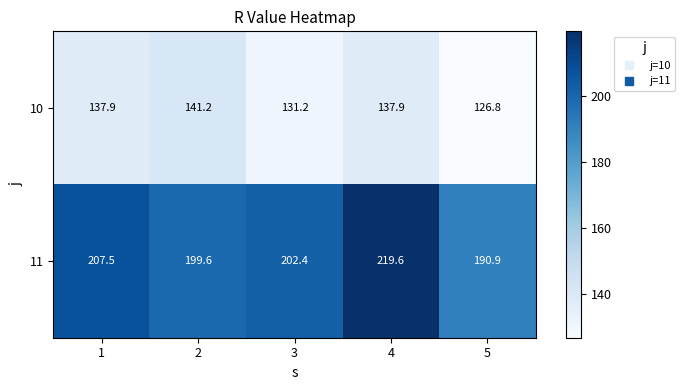

Is it true that 10 equals 141.2 at 2?

True